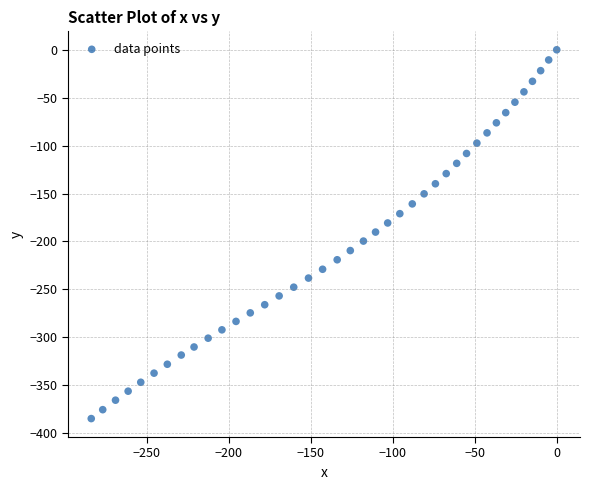

What is the range of Y values (max minus min)?

384.8